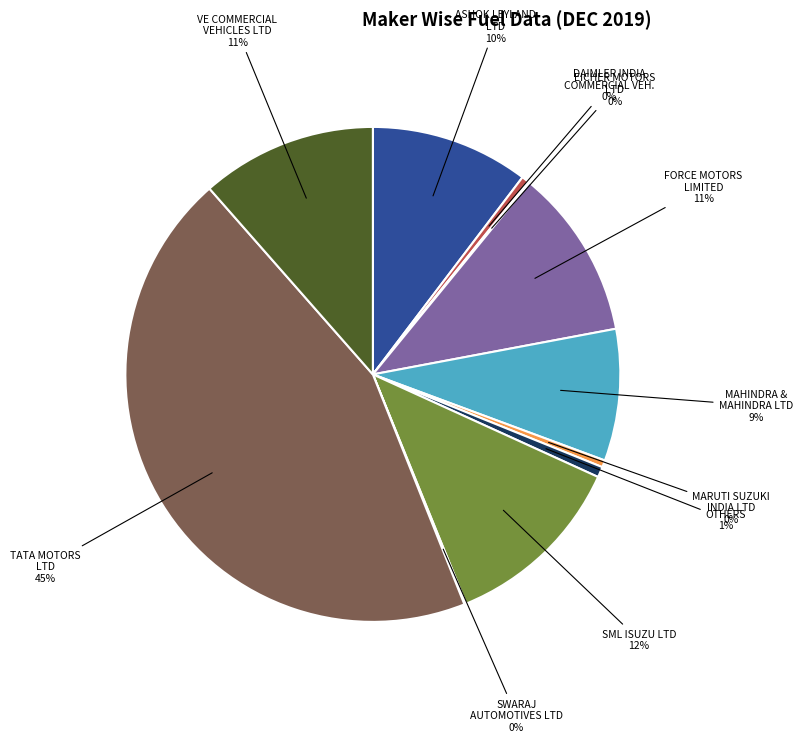

To the nearest percent, what is the average slice percentage?

9%